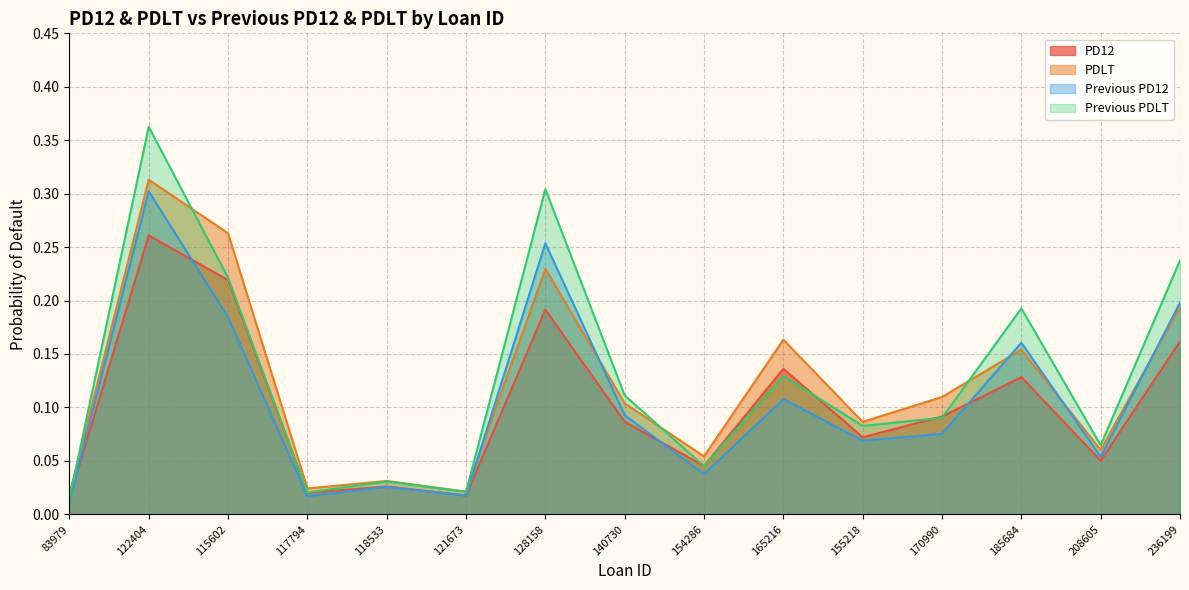

At which category is the sum across all series the highest?

122404